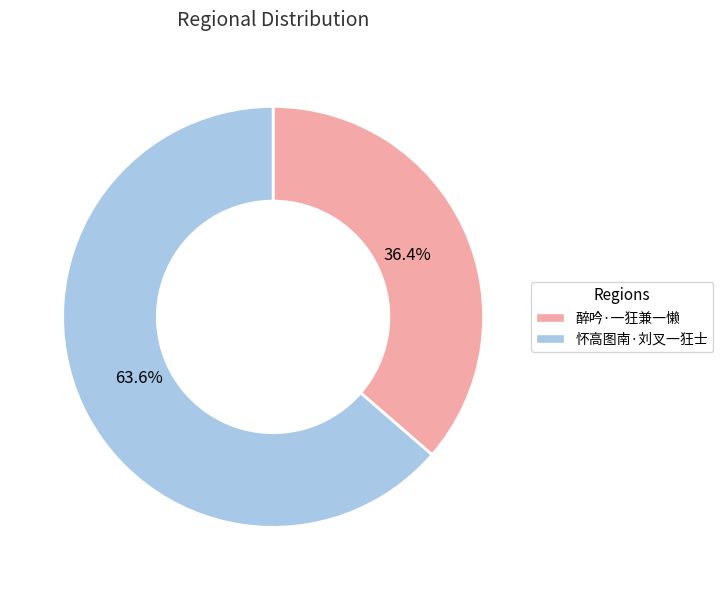

To the nearest percent, what percentage of the pie is 醉吟·一狂兼一懒?

36%